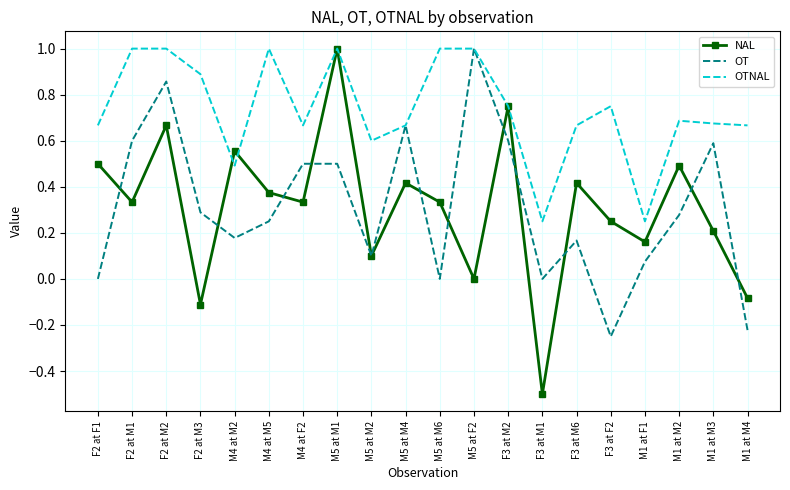

In OTNAL, how many points are lower than both neighbors (excluding endpoints)?

5